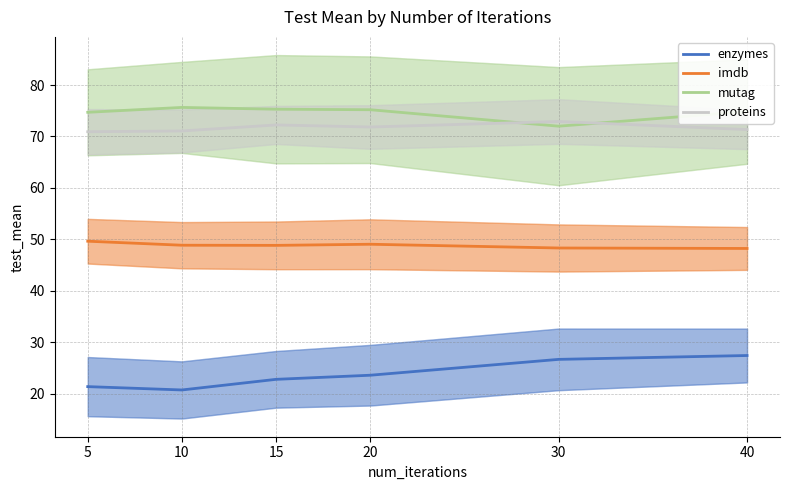

At which label does mutag reach its peak?

10